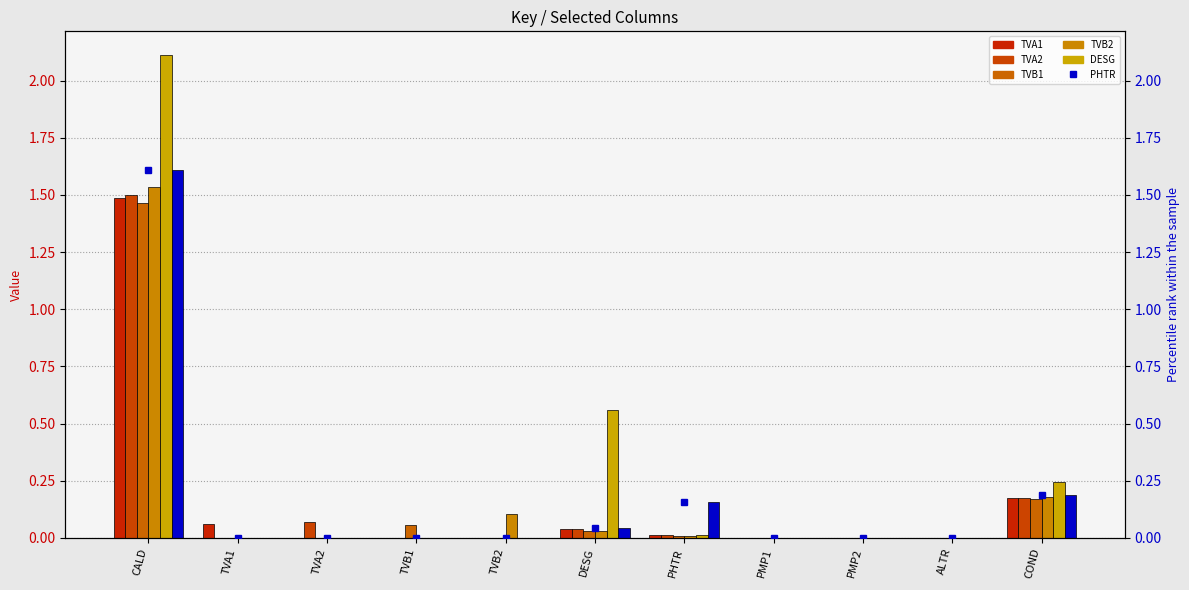

The value of TVA1 at TVB2 is 0.0. True or false?

True